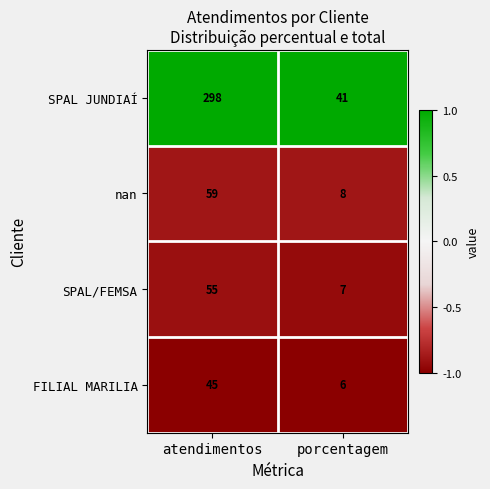

At which category is the sum across all series the highest?

atendimentos